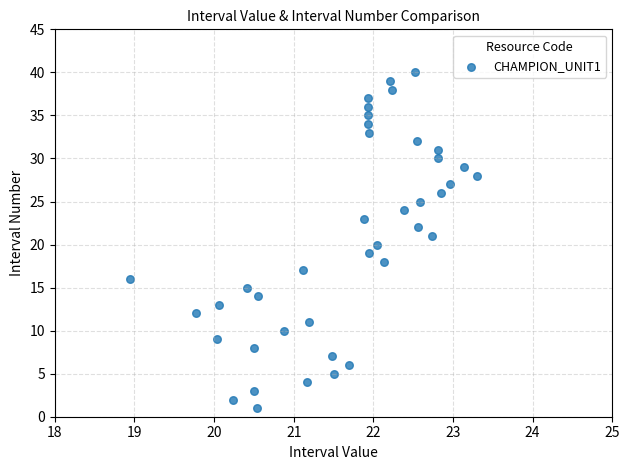

What is the range of Y values (max minus min)?

39